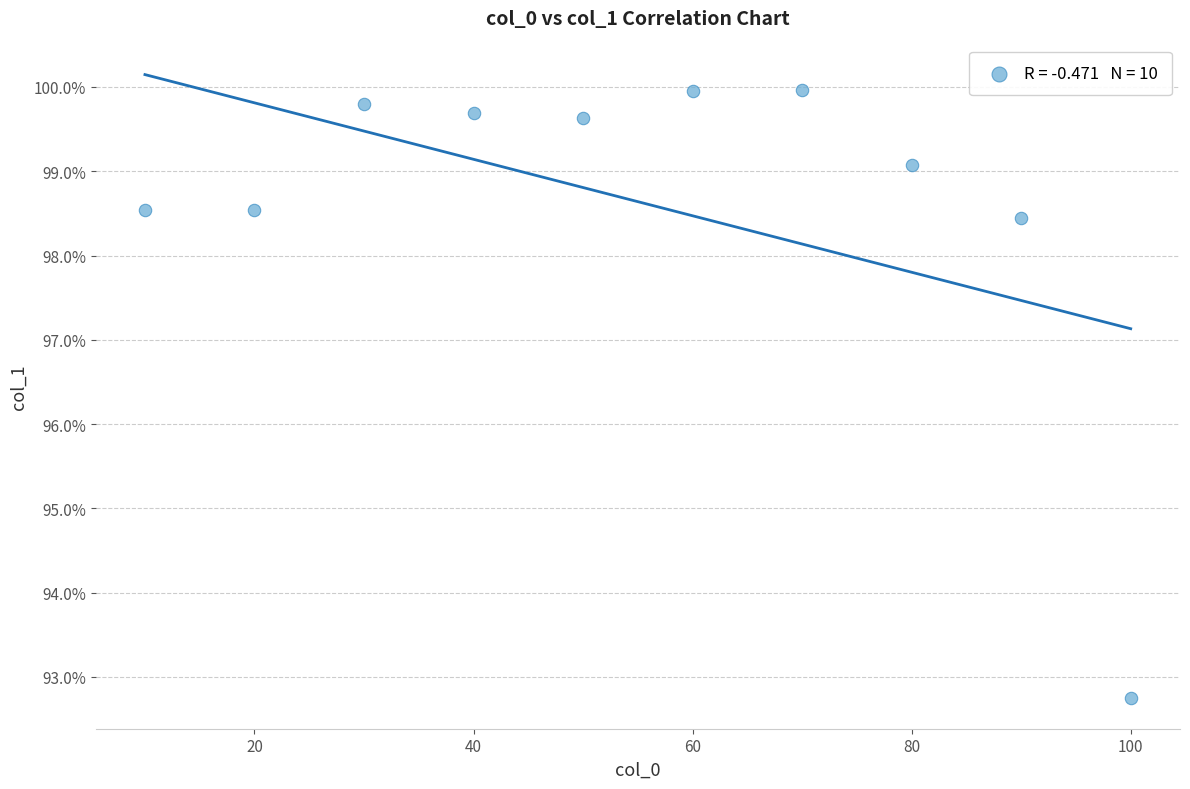

What is the average Y value?

98.6